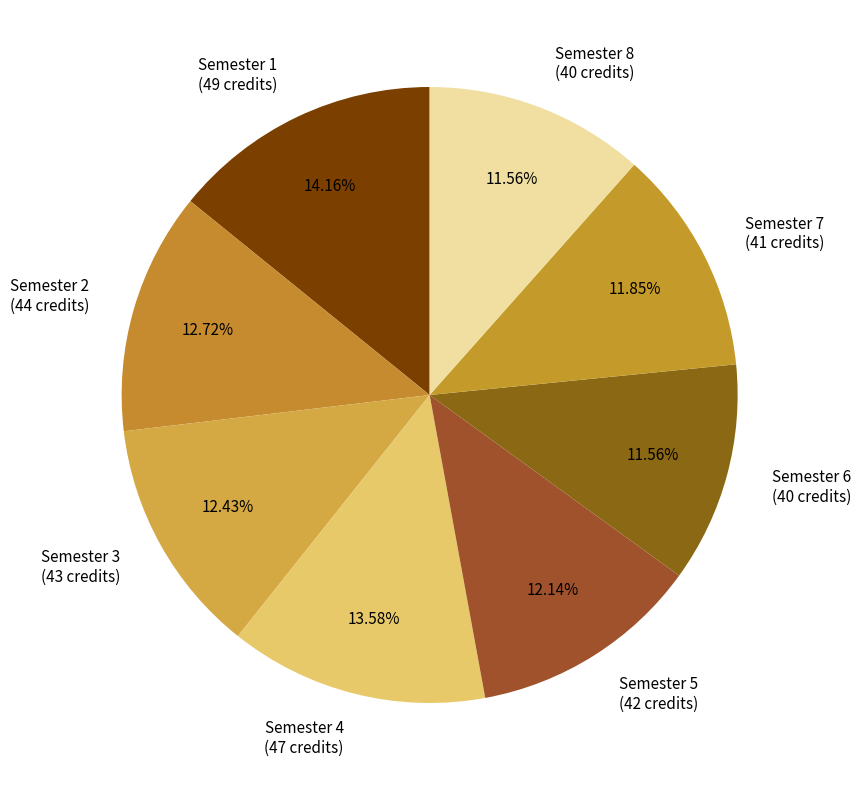

Approximately how many times larger is the value at Semester 6 (40 credits) compared to Semester 7 (41 credits)?

1.0